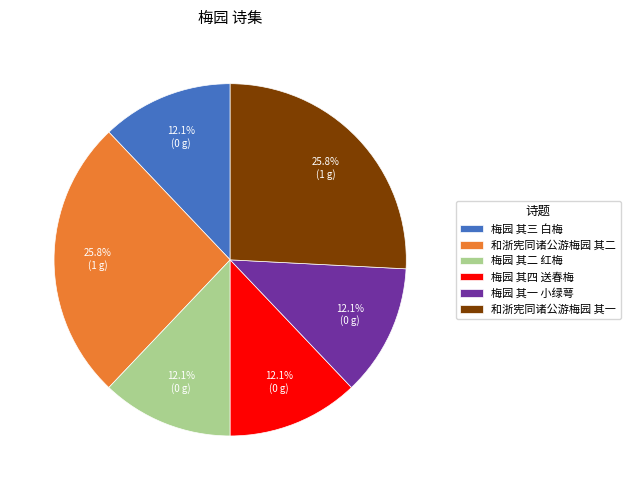

Is there any slice that represents more than half of the pie?

No